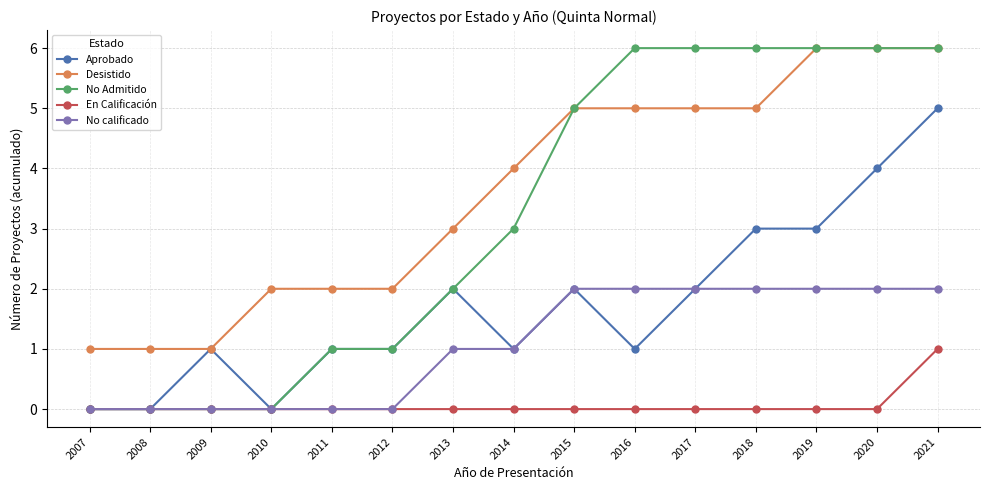

How many data points in Desistido are less than 4?

7